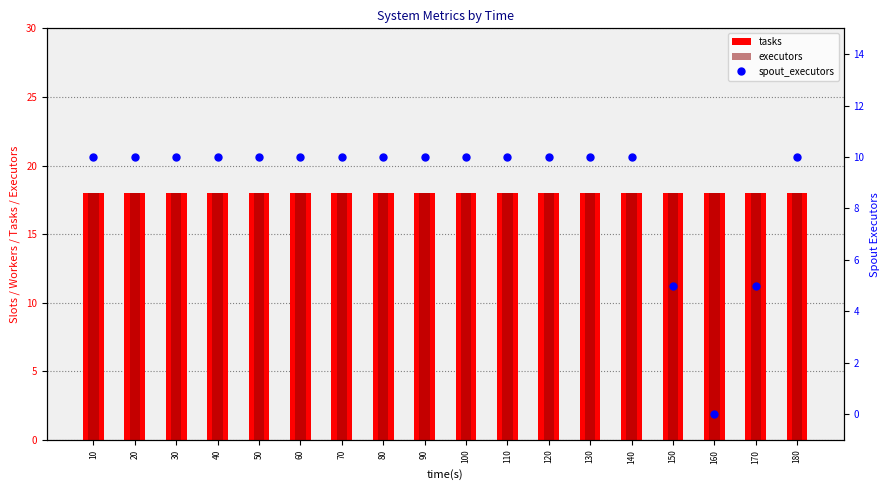

What is the sum of all spout_executors values?

160